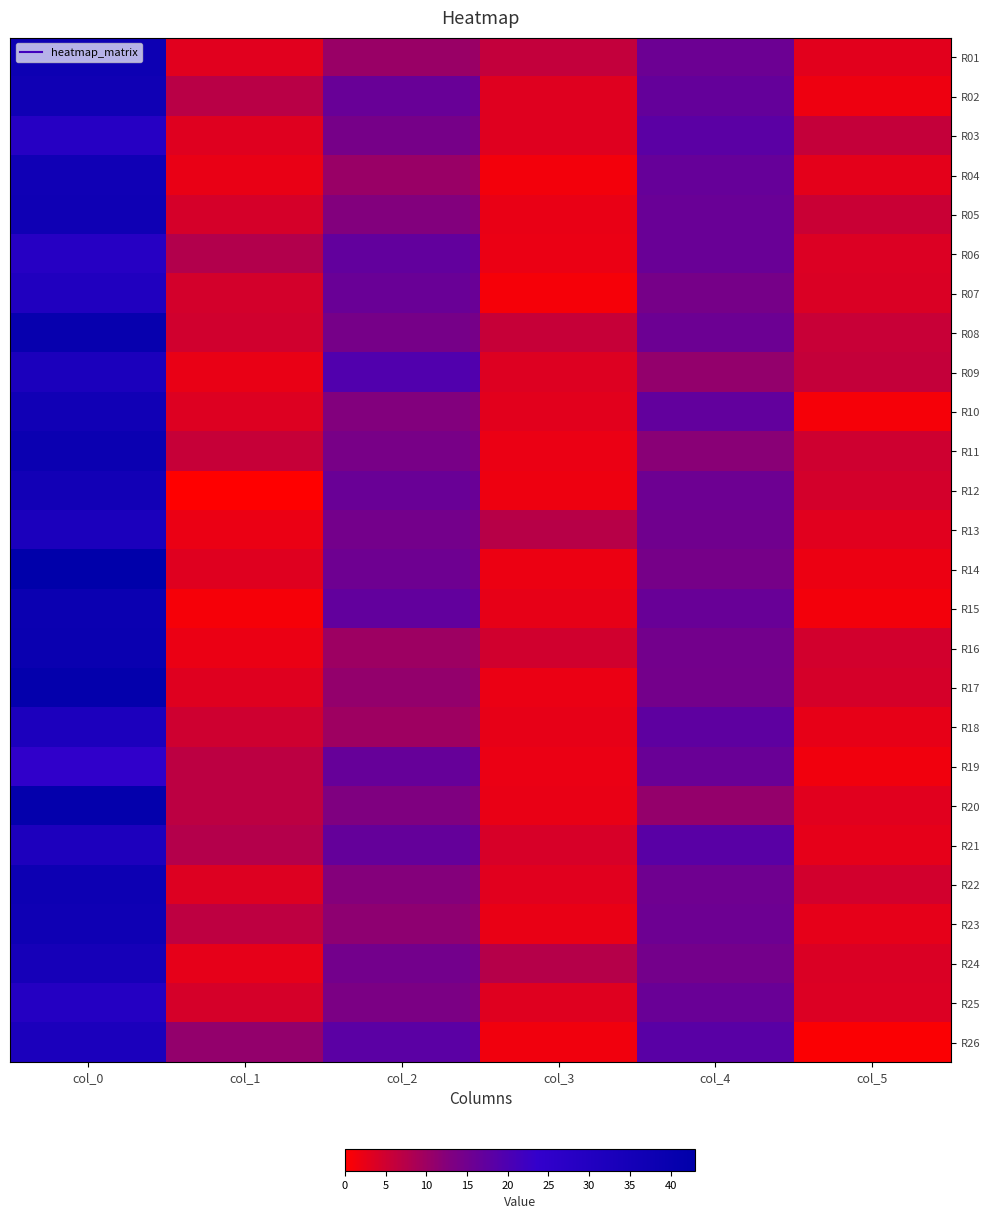

What is the spread (max minus min) of values at col_5?

5.6